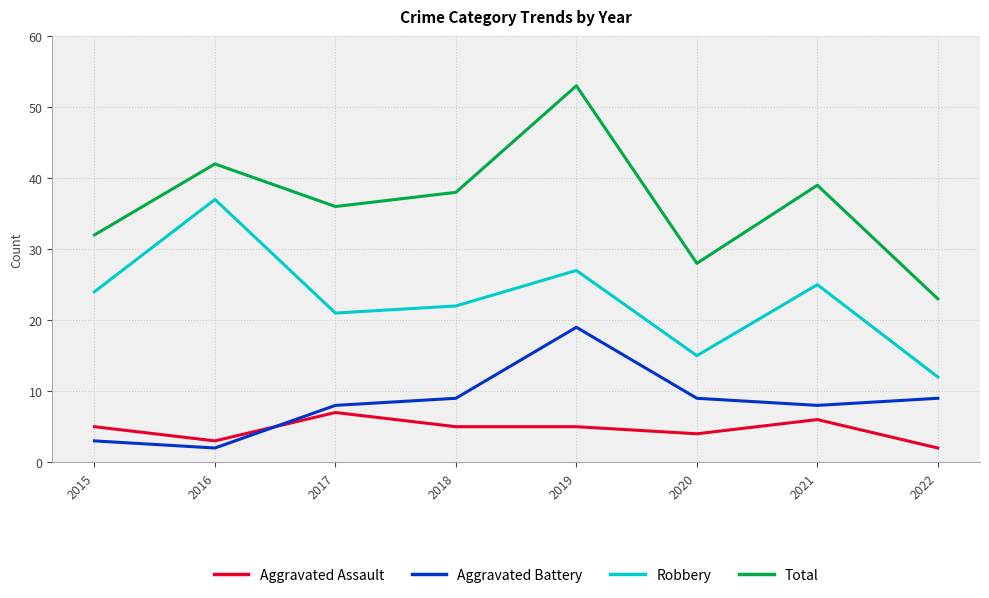

List the series in order of their peak value, lowest first.

Aggravated Assault, Aggravated Battery, Robbery, Total